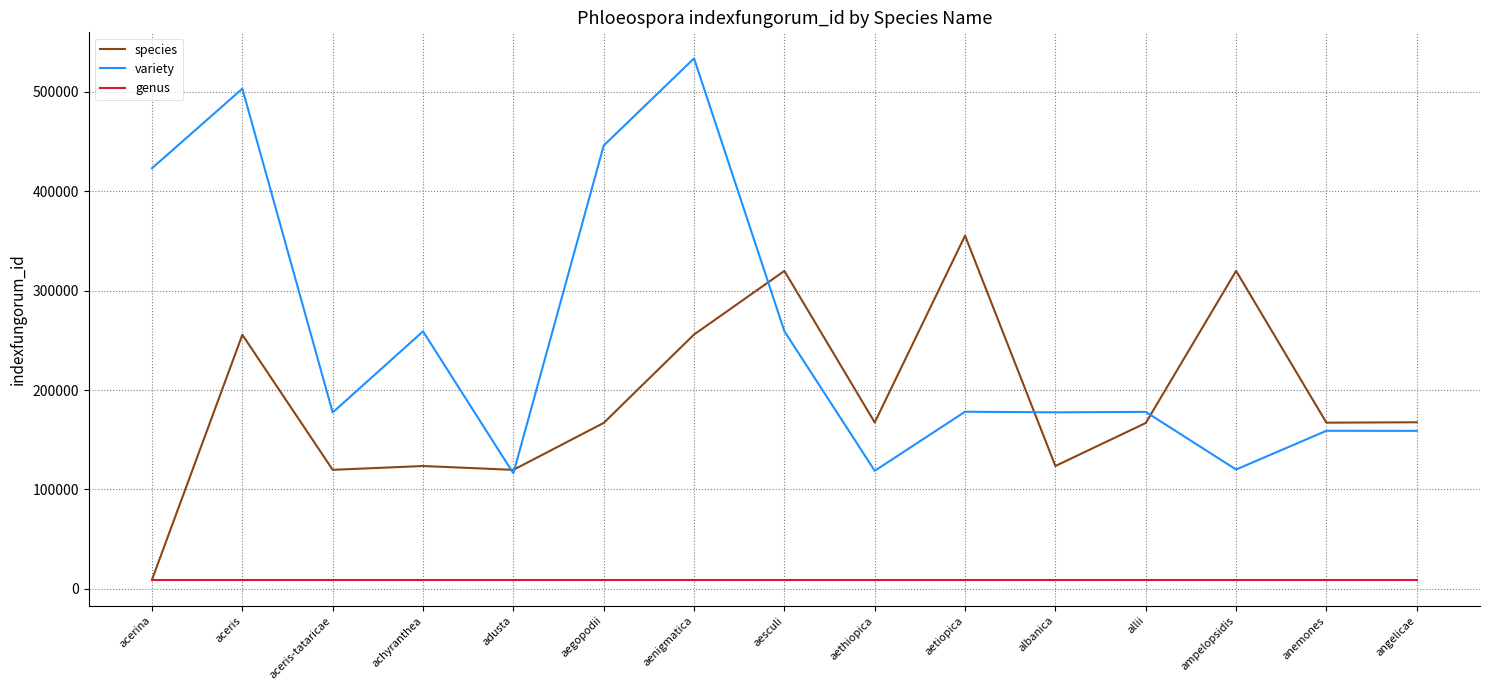

Where is the first local maximum for species?

aceris